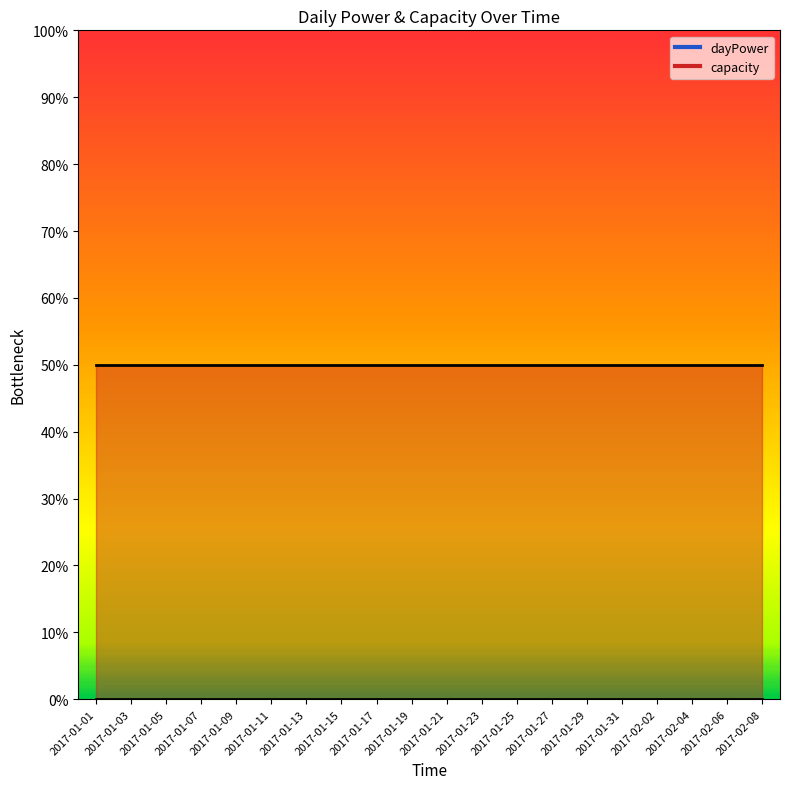

The value of dayPower at 2017-01-07 is 0. True or false?

True